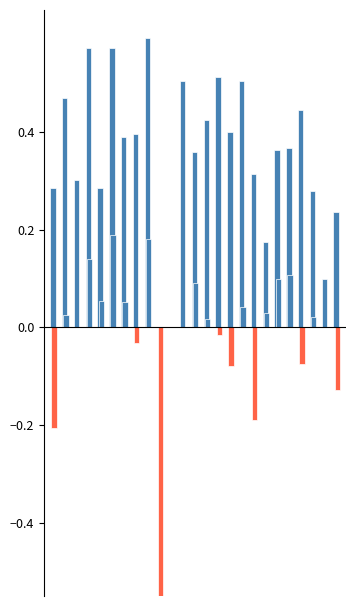

What is the difference between the second highest and second lowest values in the f1 series?

0.6